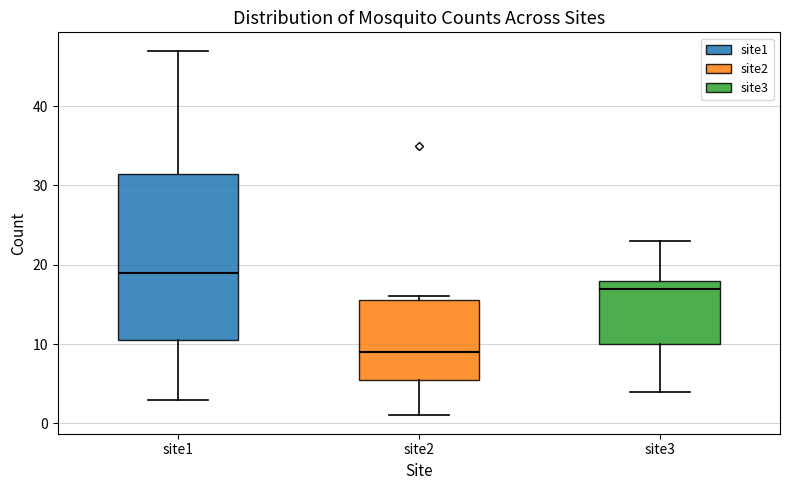

Which box is the tallest, from its lower edge to its upper edge?

site1